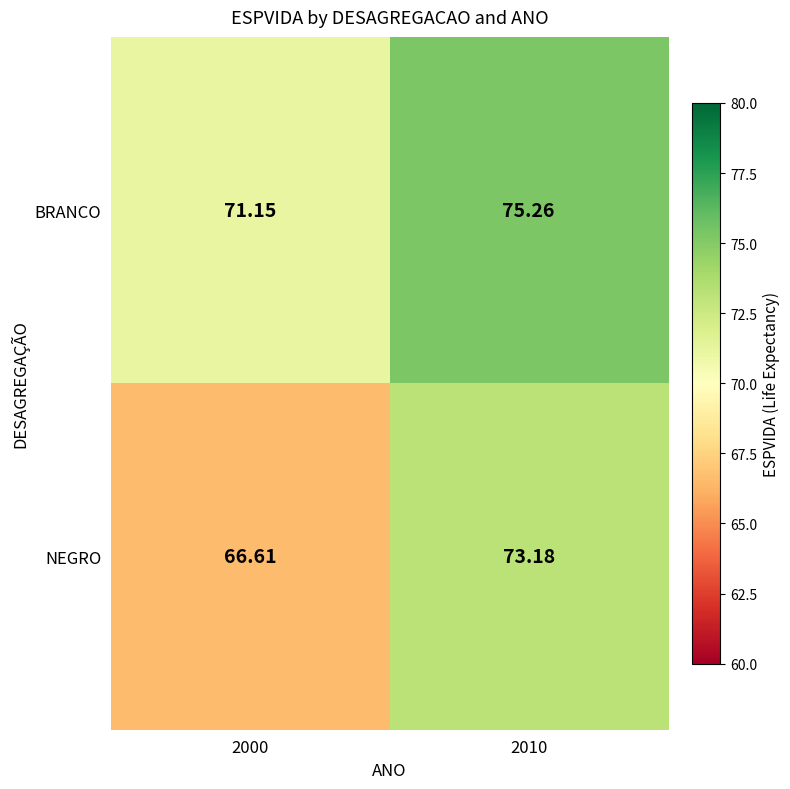

Rank the series at 2000 from lowest to highest value.

NEGRO, BRANCO